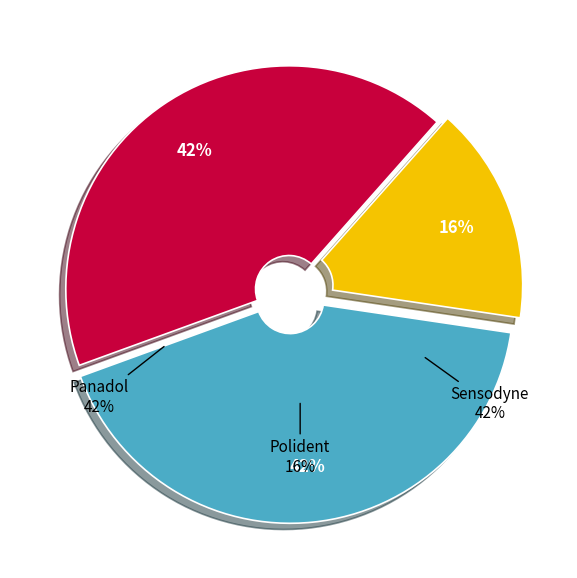

To the nearest percent, what is the combined percentage of Polident and Panadol?

58%